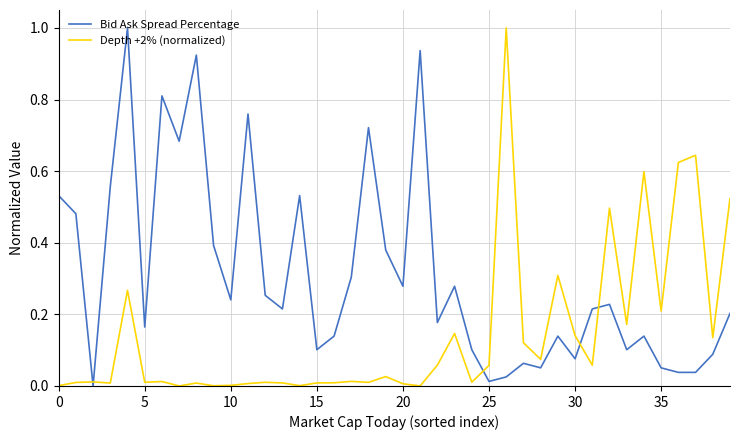

Which series has the largest total across all categories?

Bid Ask Spread Percentage